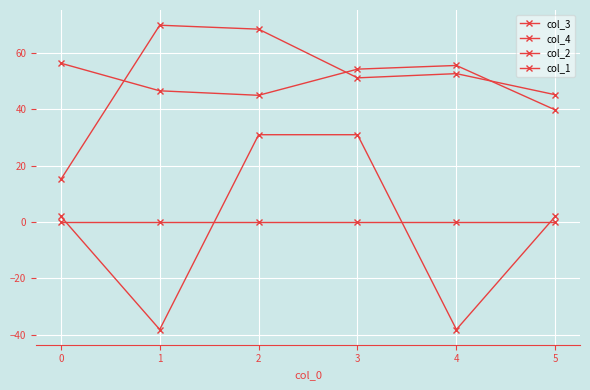

How many lines are shown in the chart?

4